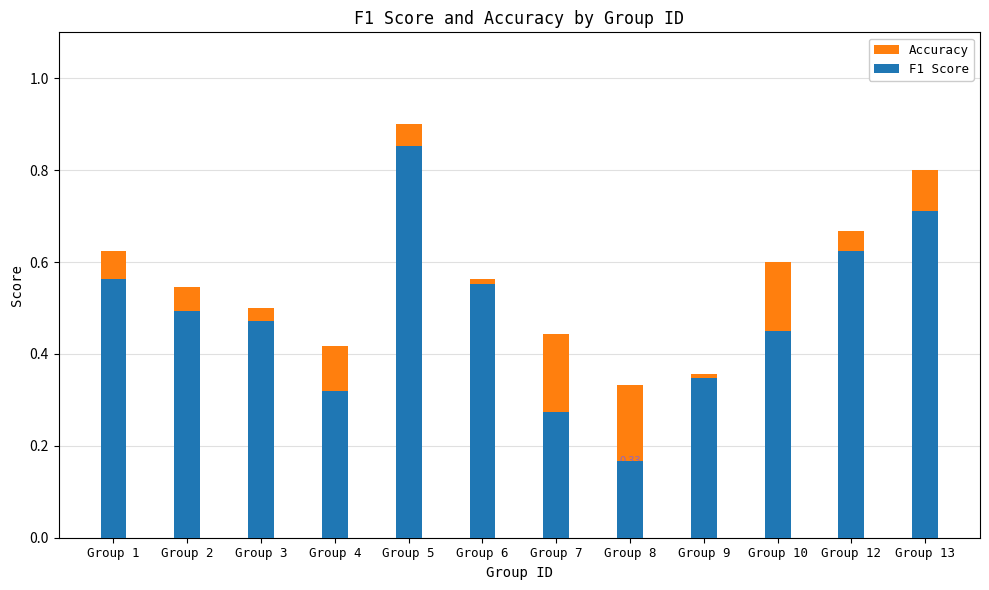

The F1 Score series shows 0.1 at Group 4. True or false?

False